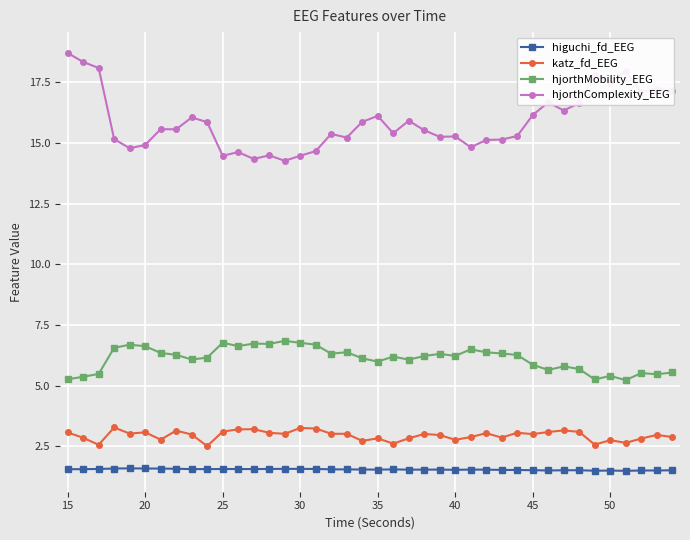

What is the value of the hjorthMobility_EEG point at the 18th from the left?

6.3